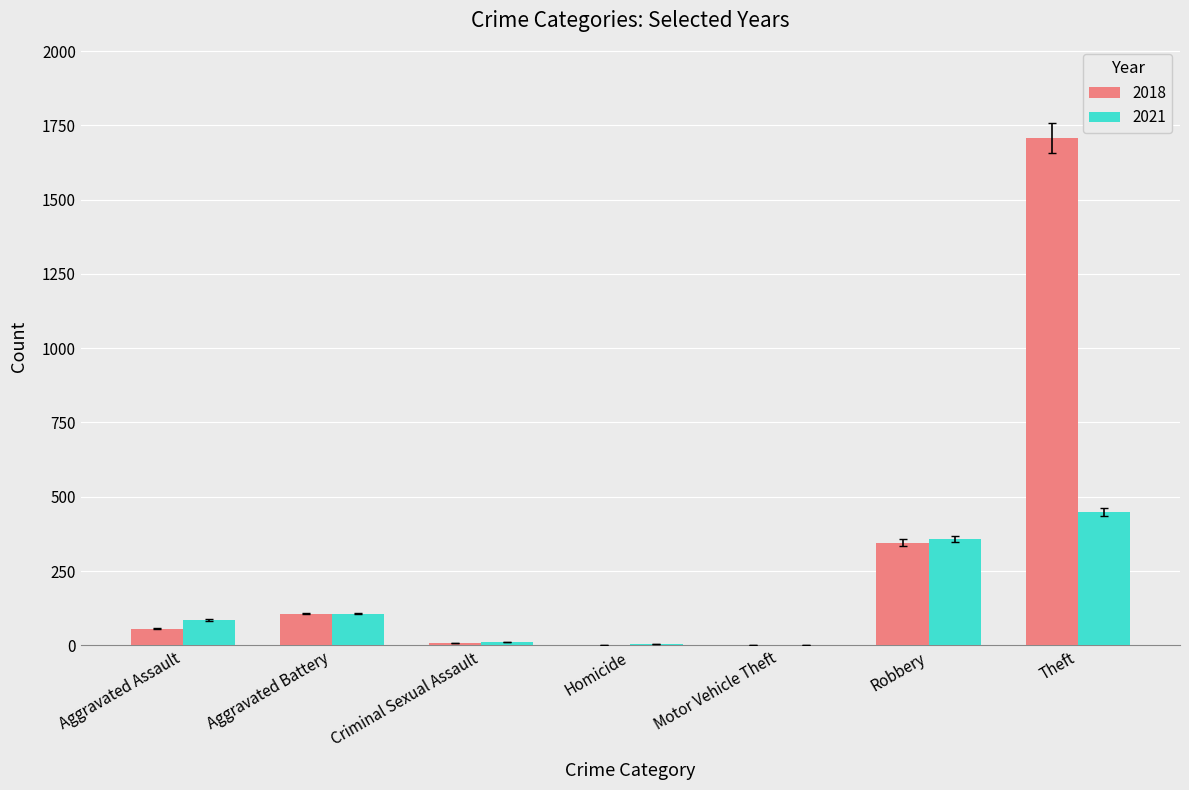

The value of 2021 at Aggravated Battery is 184. True or false?

False